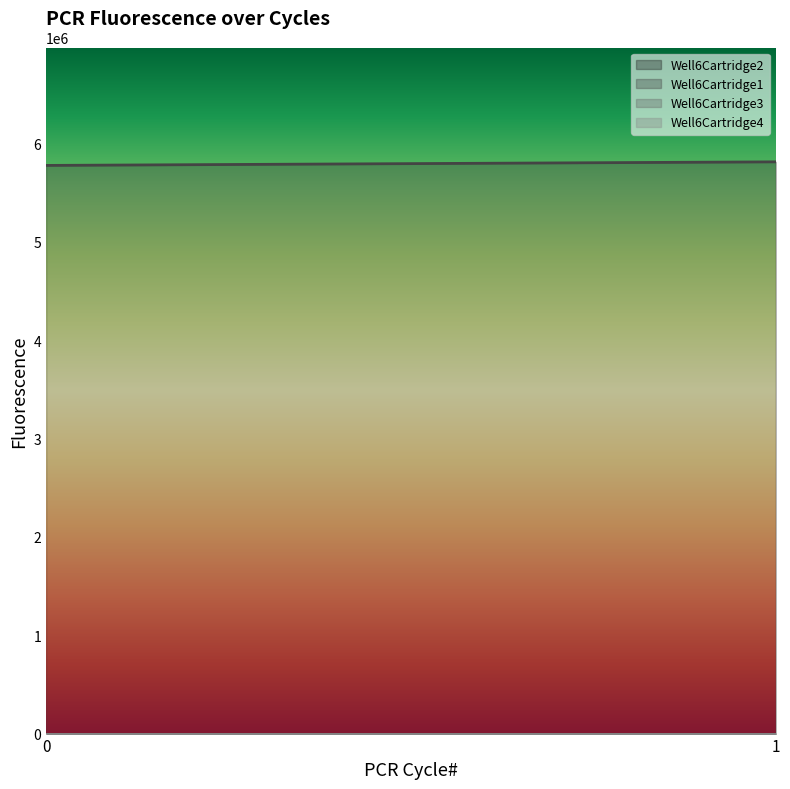

How many series are shown in this chart?

4